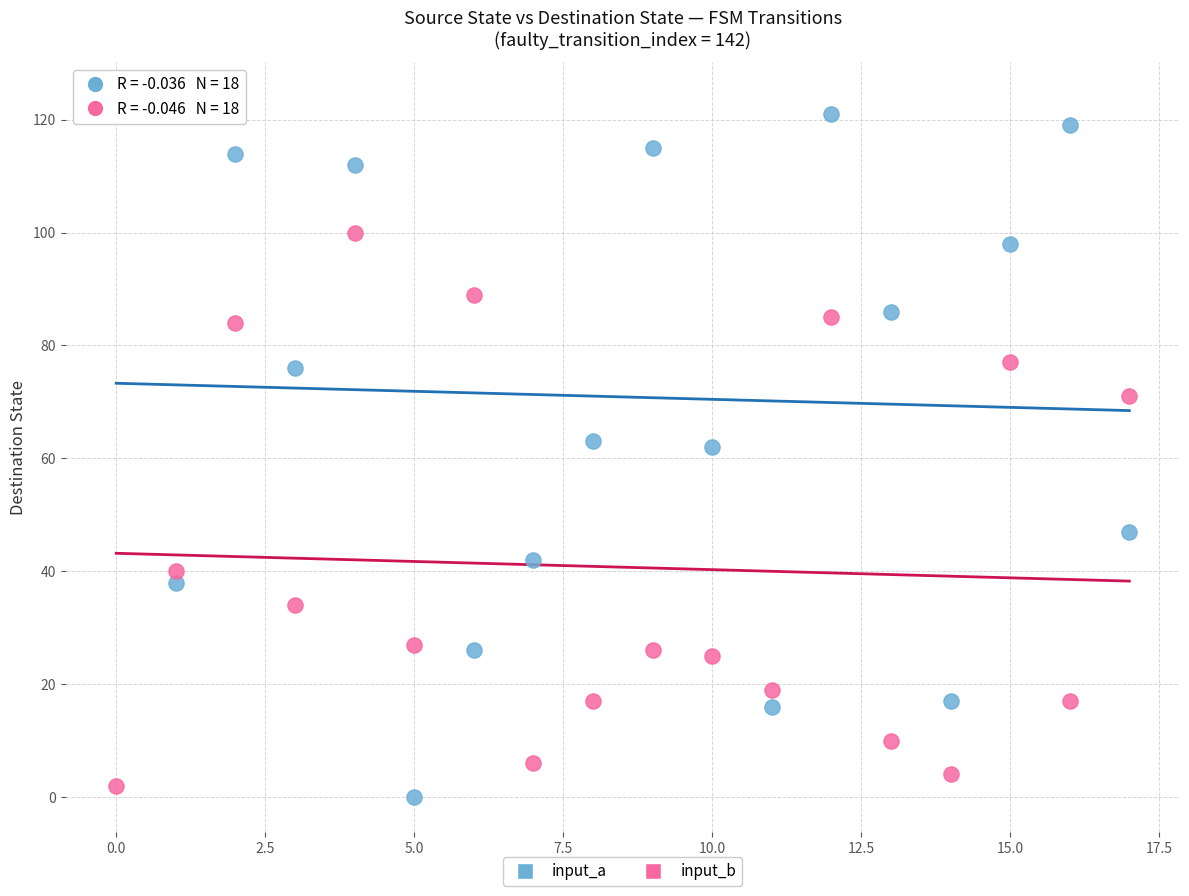

Across all data points, what is the range of Y values (max minus min)?

124